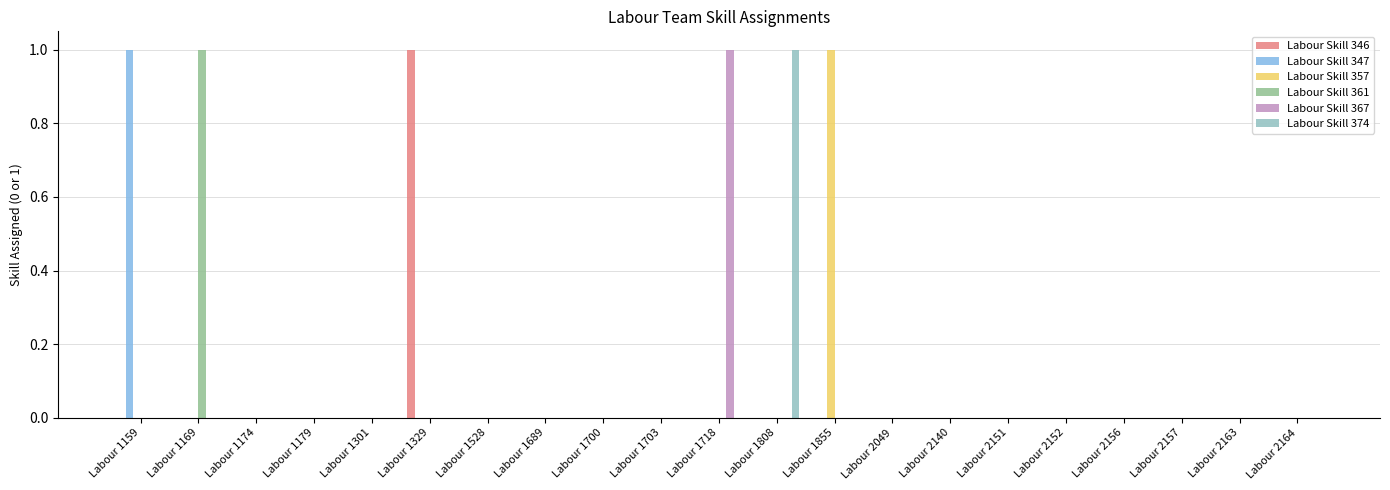

Does the chart contain stacked bars?

No